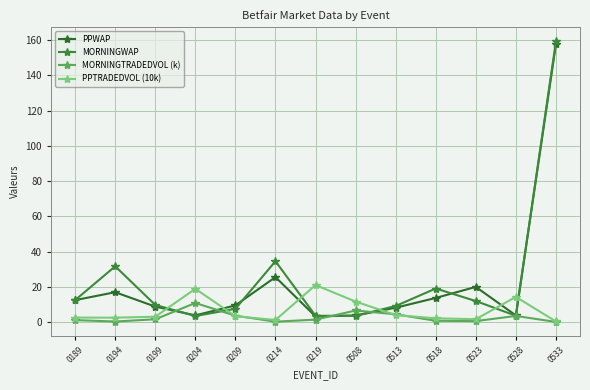

Between 0194 and 0518, which series saw the biggest shift?

MORNINGWAP